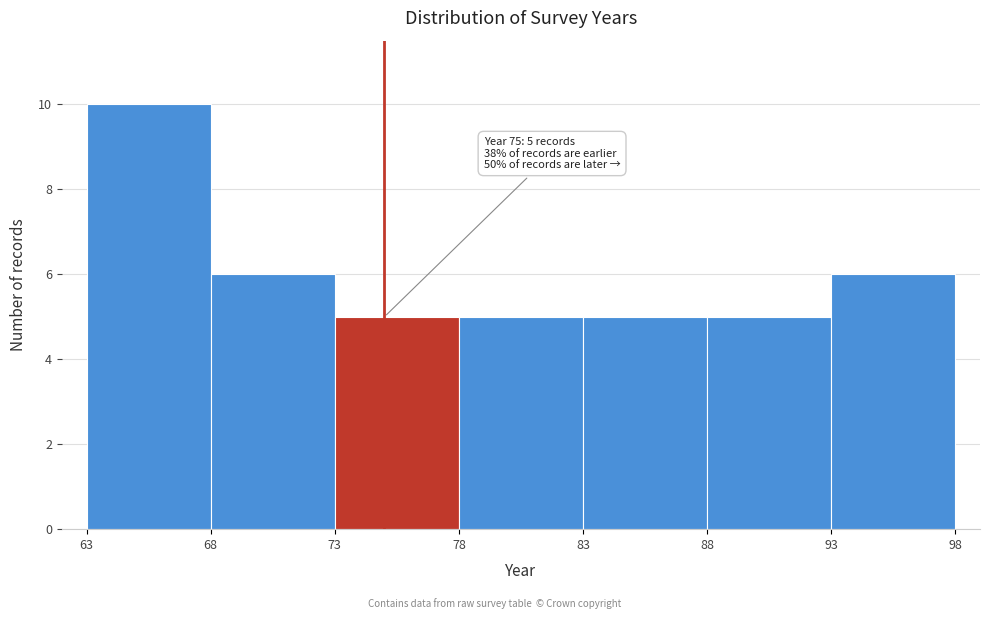

Over which range of the x-axis is the bar tallest?

63 to 68